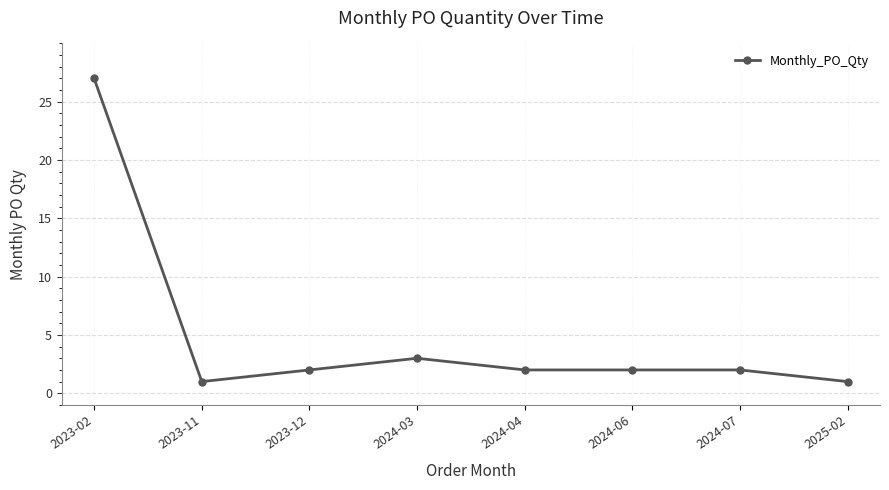

Approximately how many times larger is the value at 2023-11 compared to 2024-06?

0.5